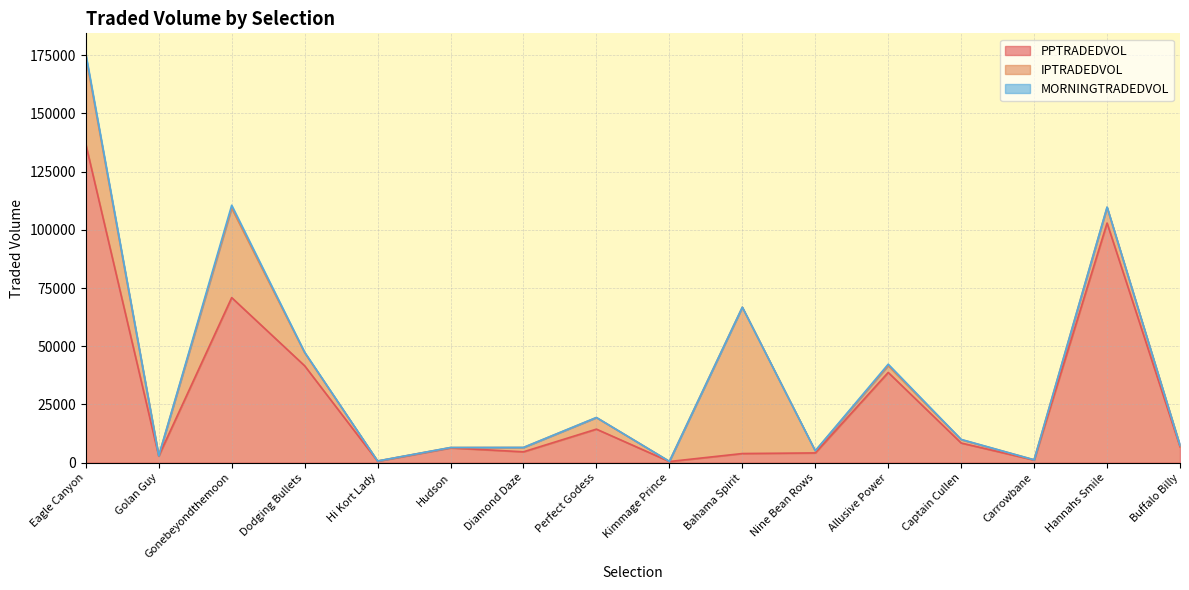

What is the spread (max minus min) of values at Gonebeyondthemoon?

69637.5